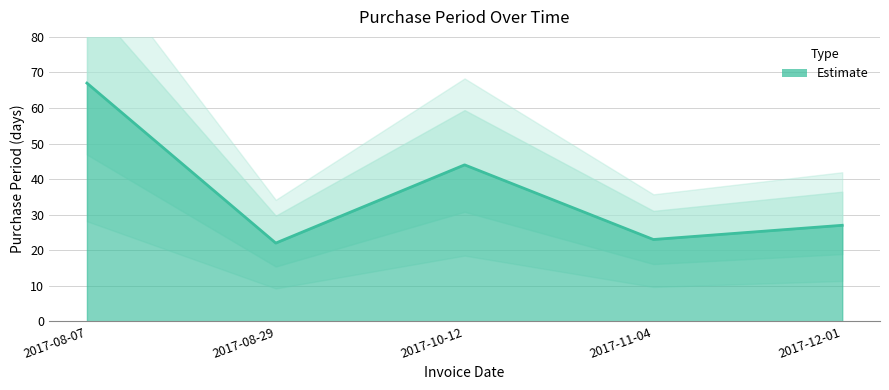

What is the difference between the values at 2017-10-12 and 2017-12-01?

17